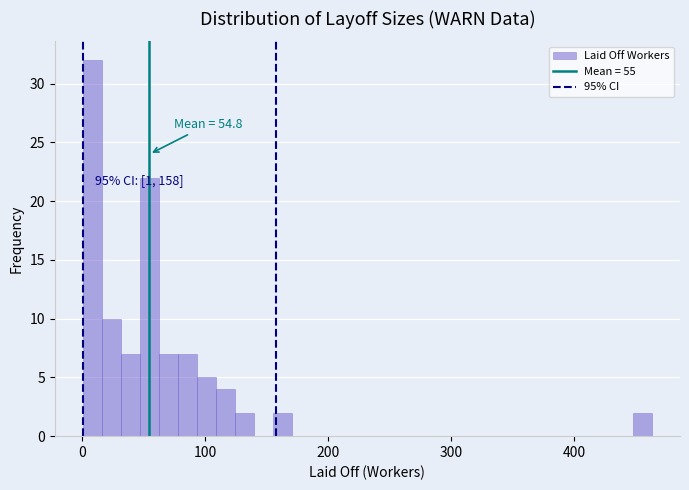

Read against the x-axis, roughly where is the centre of the tallest bar?

10